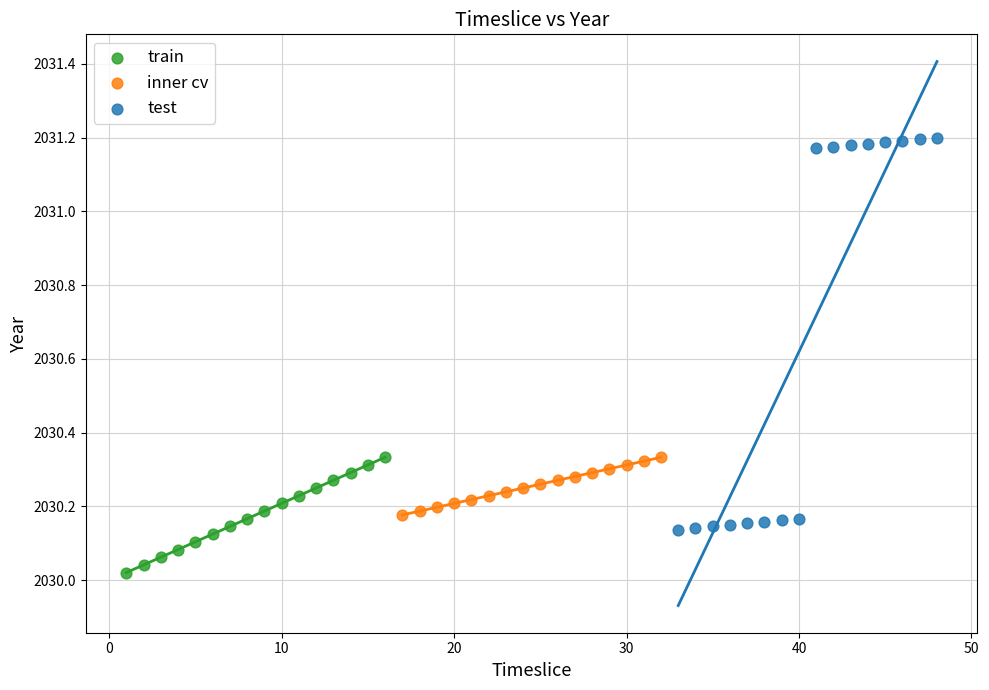

Which series contains the lowest Y value?

train